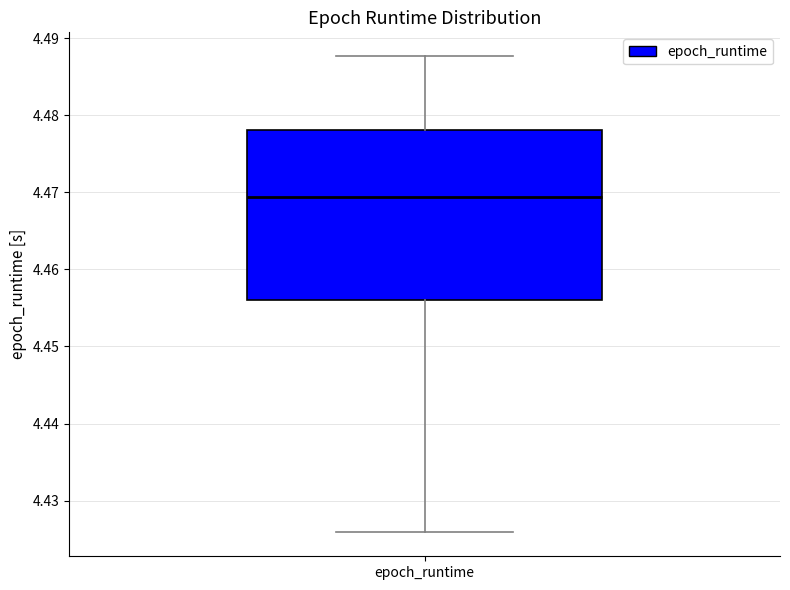

Where does the lower whisker of the box for epoch_runtime end on the y-axis? The values are not printed on the chart, so give them approximately, as read against the axis.

4.426